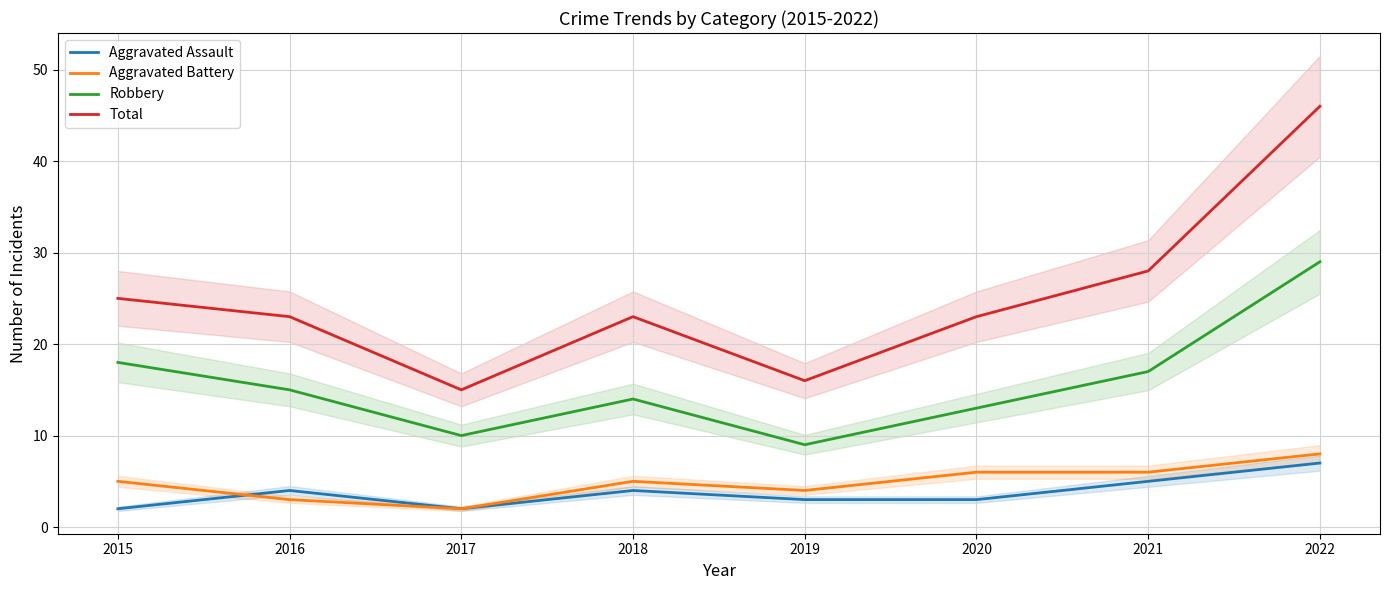

Which series has the widest spread of values?

Total